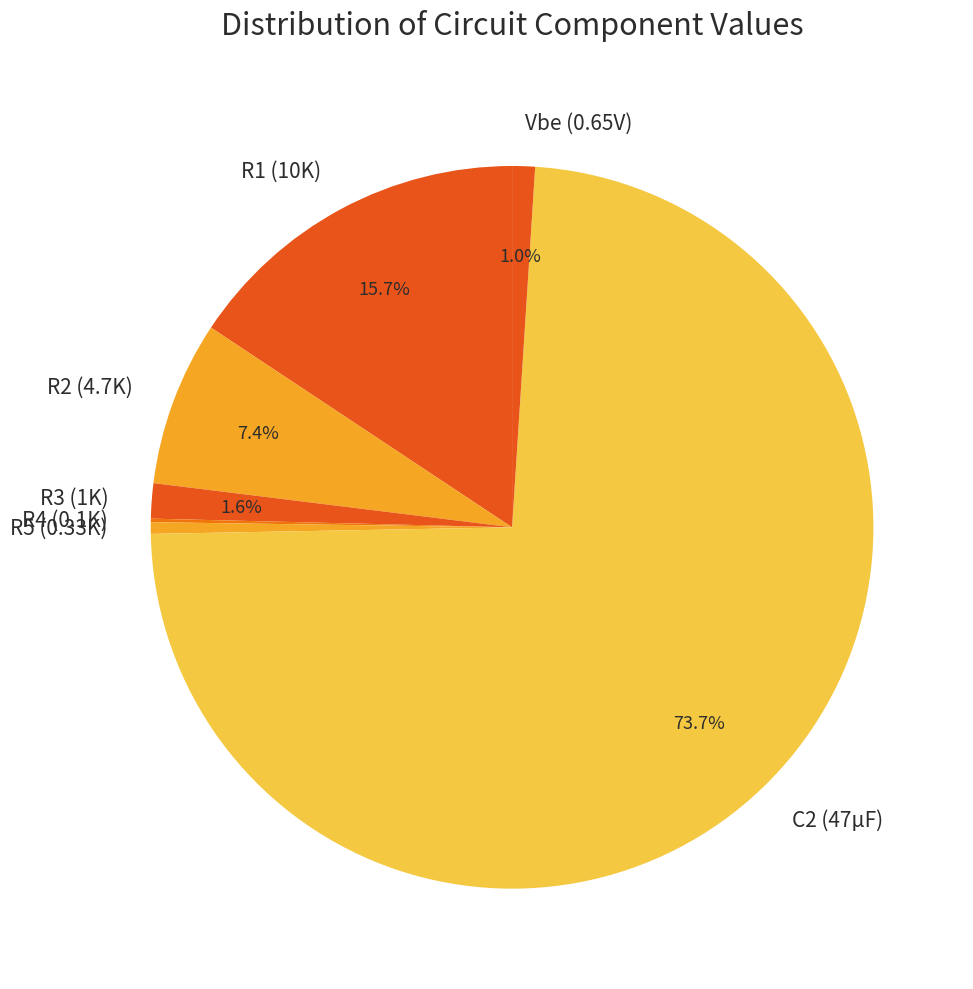

Which has a higher value, Vbe (0.65V) or R5 (0.33K)?

Vbe (0.65V)